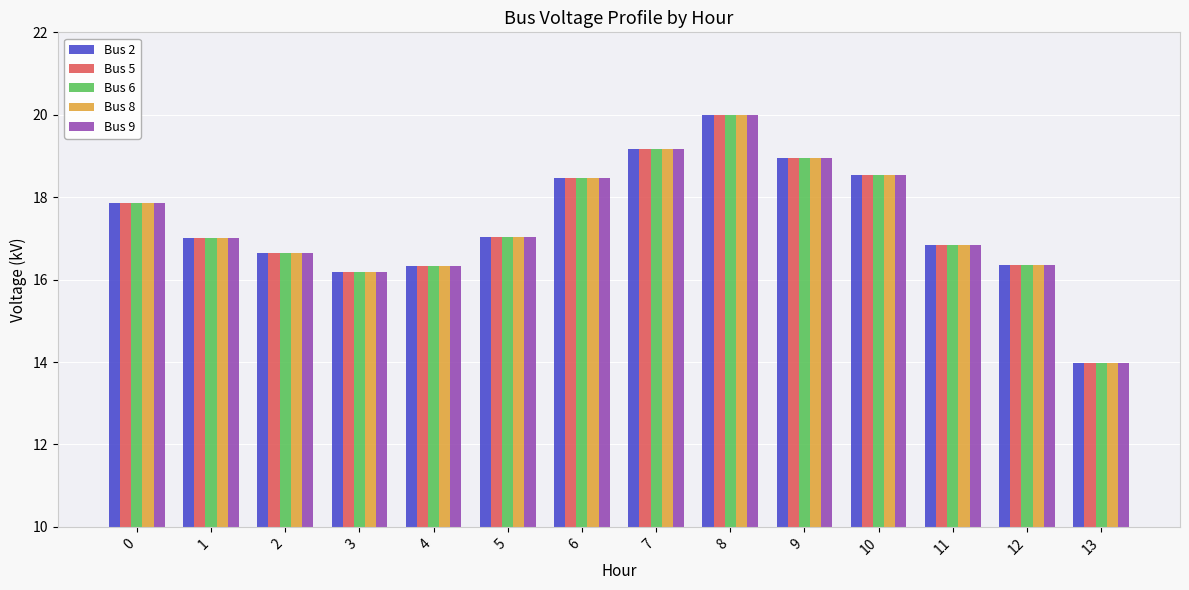

True or false: Bus 9 has a value of 29.5 at 9.

False